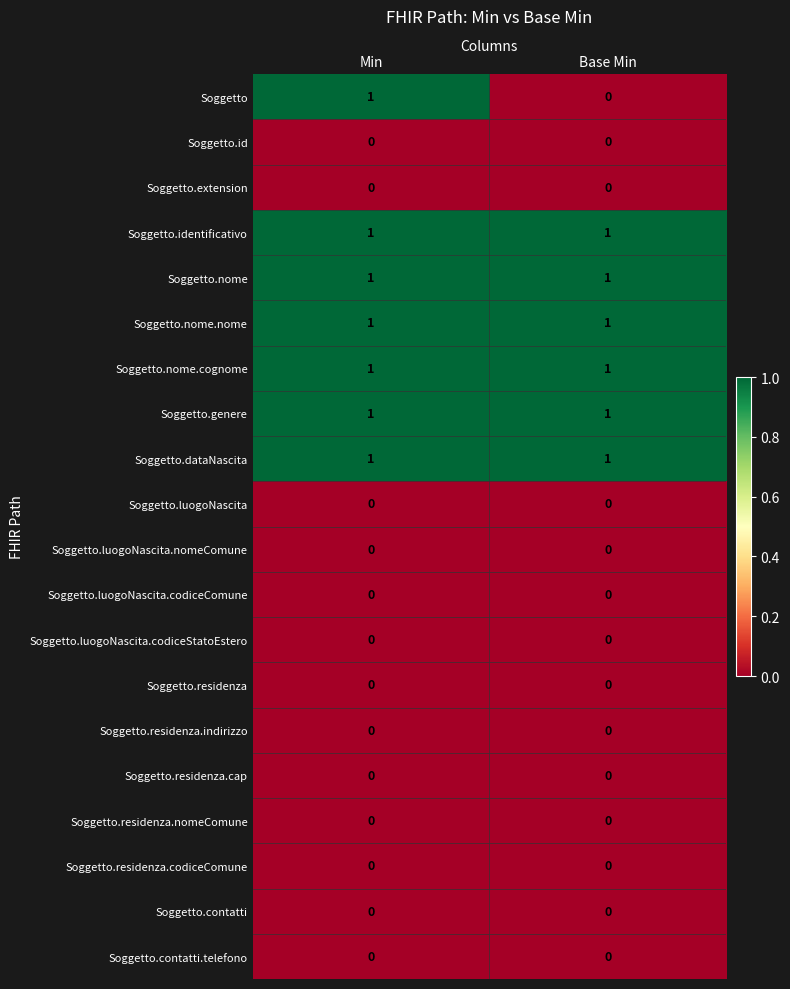

How many series are shown in this chart?

20